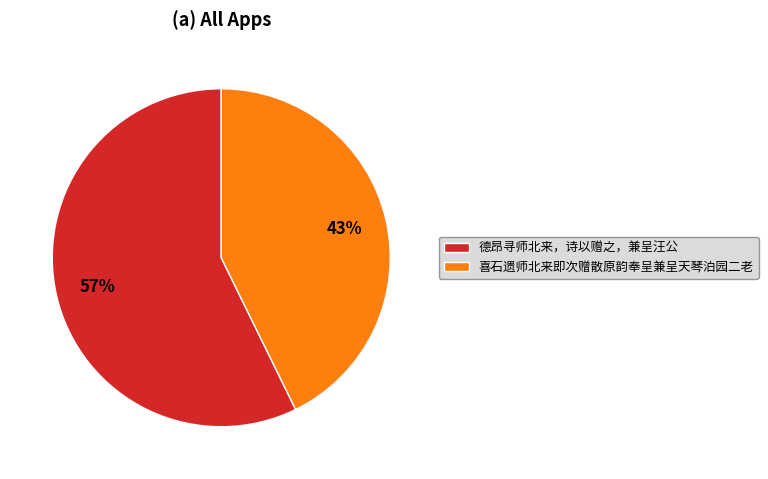

Is it true that 德昂寻师北来，诗以赠之，兼呈汪公 is 46% of the pie?

False